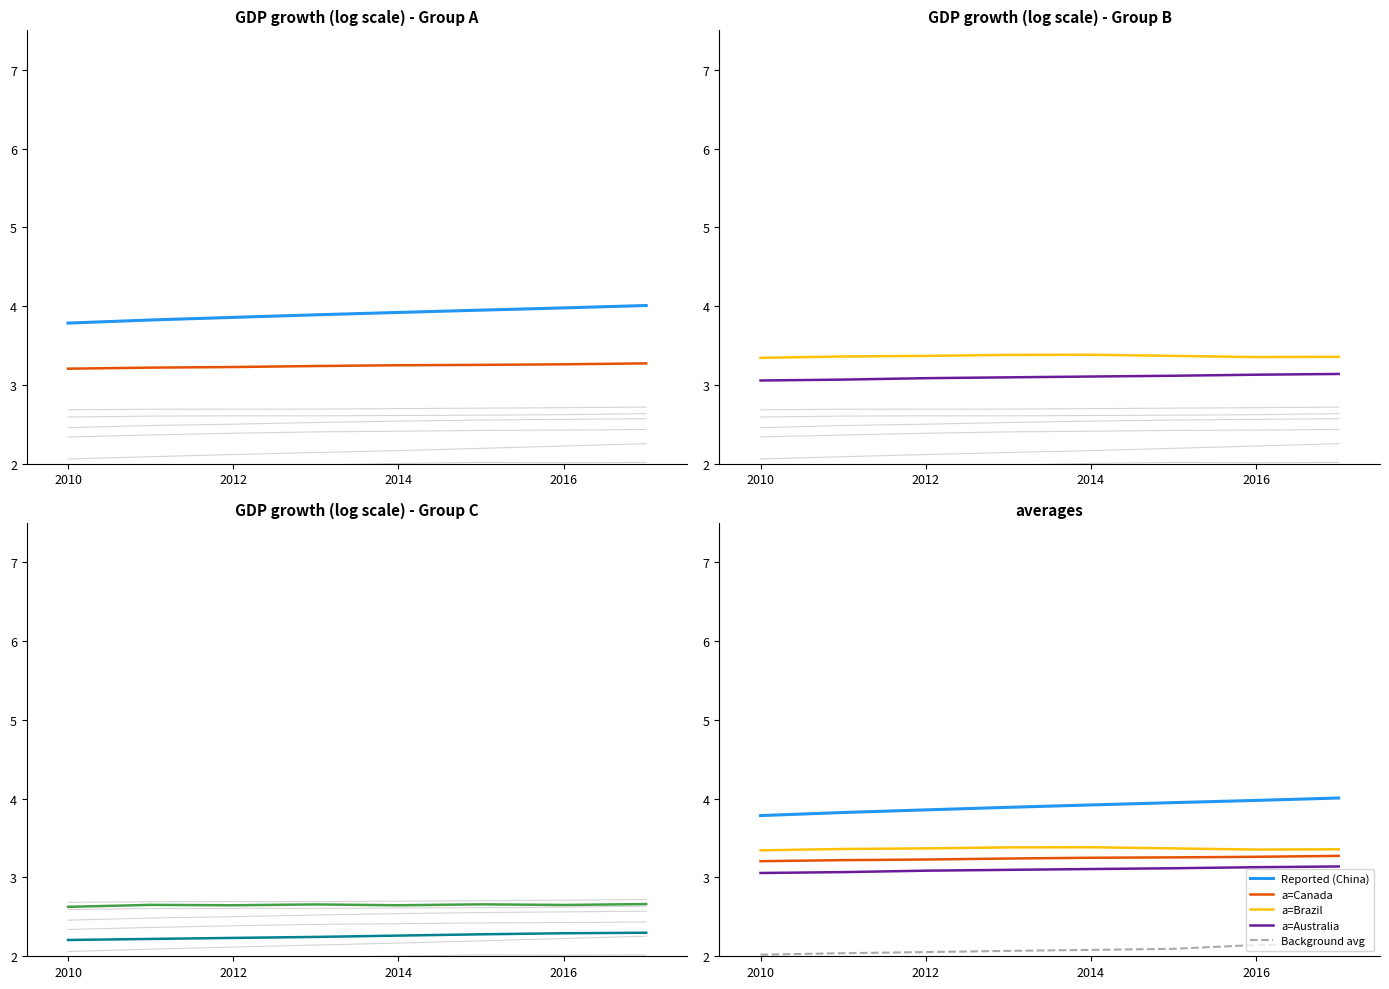

True or false: Background avg and Reported (China) intersect in this chart.

False